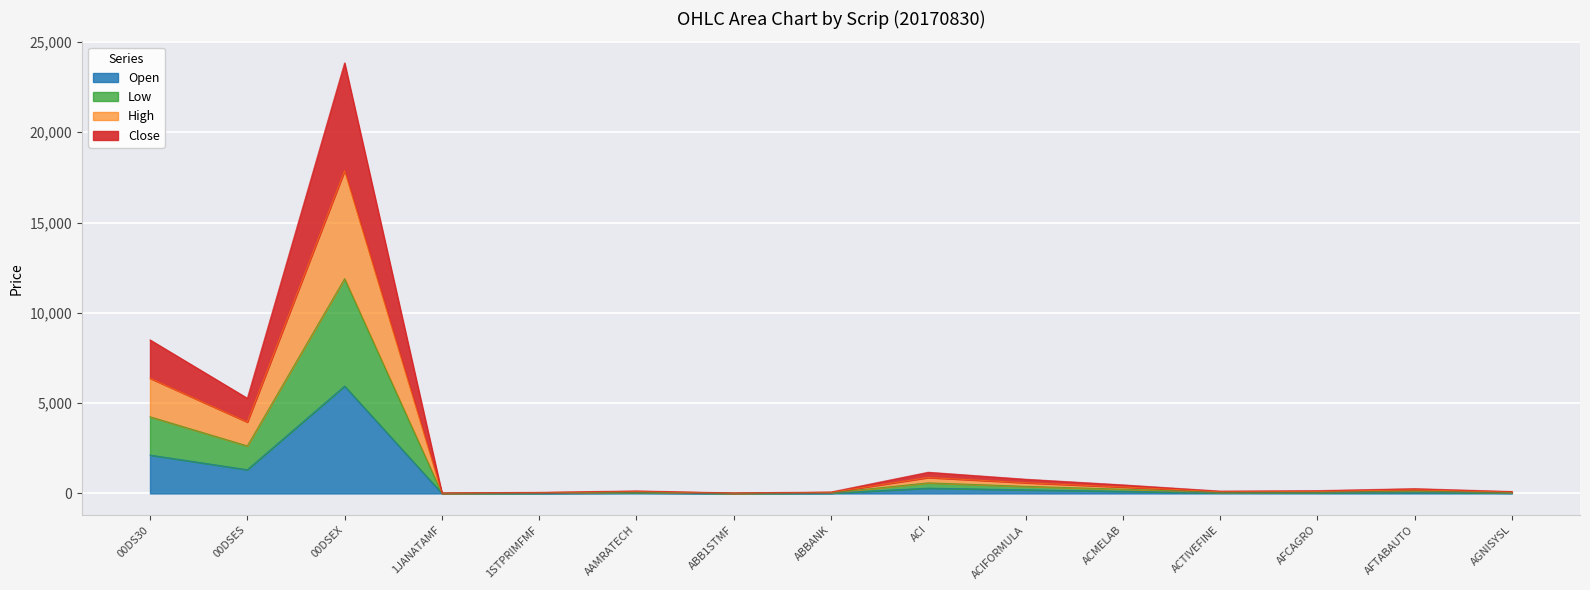

What is the highest value of the Open series?

5948.5